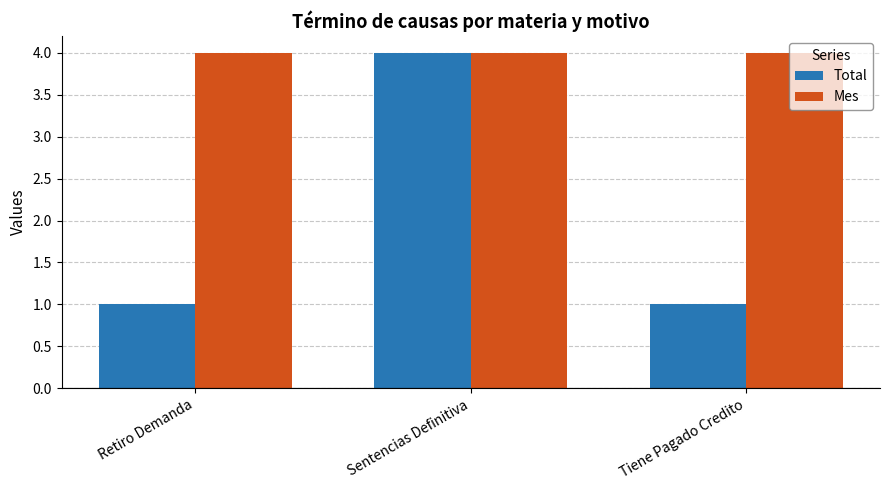

Reading left to right, list all the values displayed in this chart.

Total: Retiro Demanda=1	Sentencias Definitiva=4	Tiene Pagado Credito=1
Mes: Retiro Demanda=4	Sentencias Definitiva=4	Tiene Pagado Credito=4